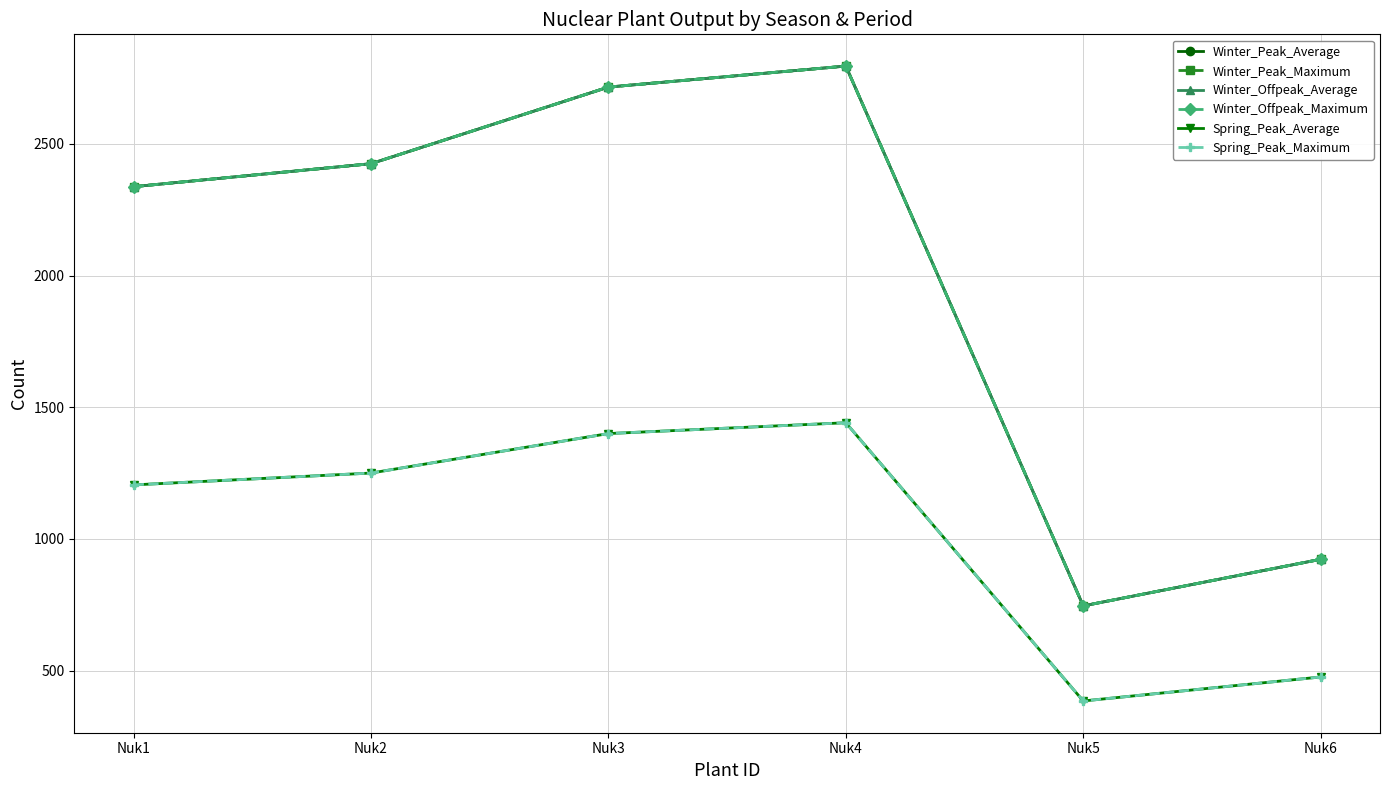

True or false: Winter_Peak_Average and Winter_Offpeak_Average cross at least once.

False